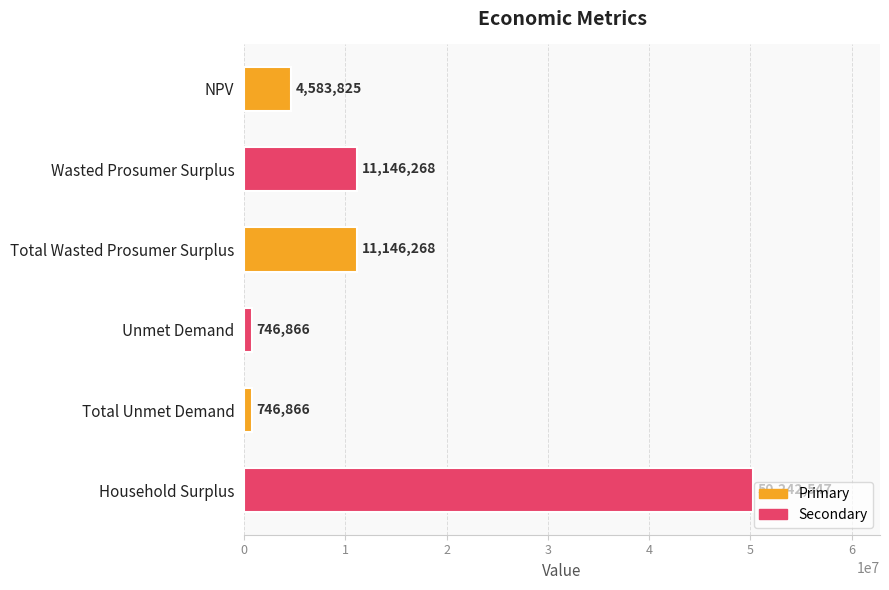

What is the value of the 5th bar from the top?

746865.7